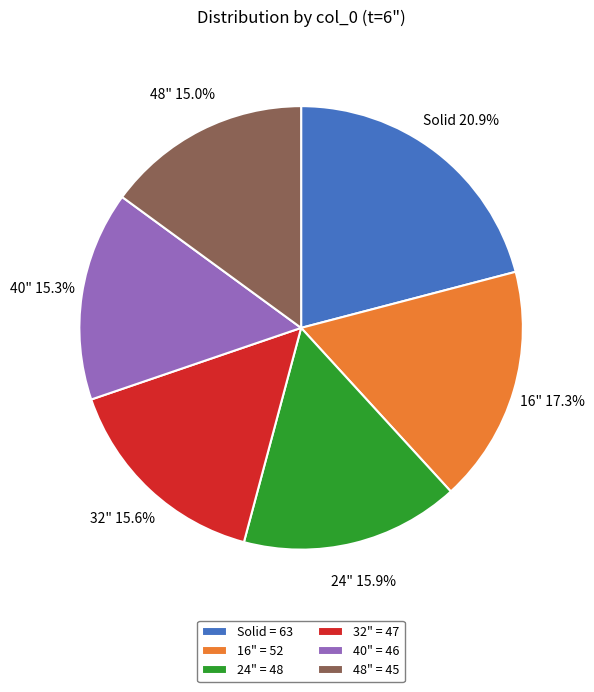

How many segments does this pie chart have?

6